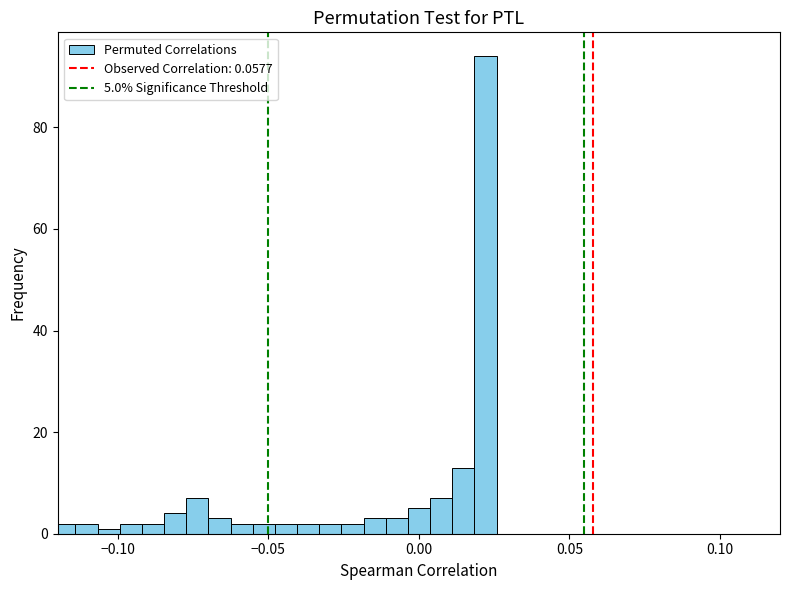

Read against the x-axis, roughly where is the centre of the tallest bar?

0.020